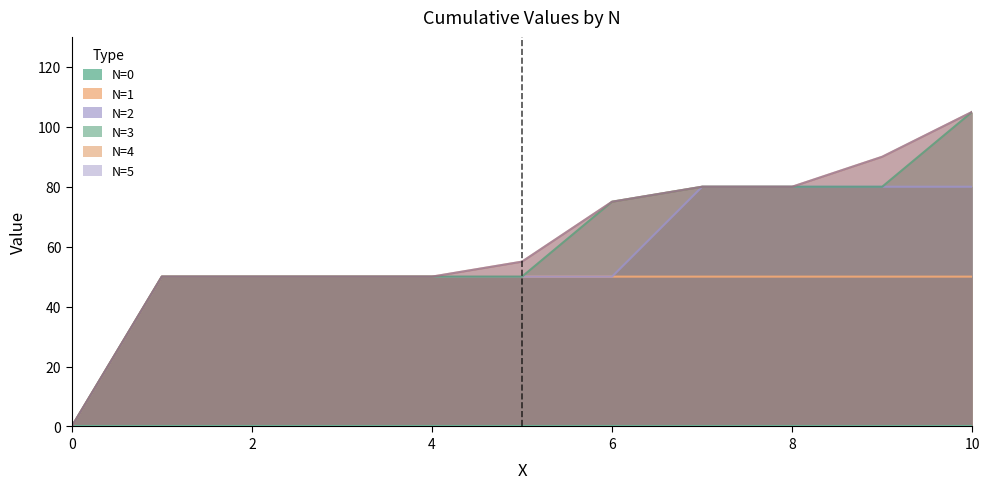

True or false: N=2 and N=4 intersect in this chart.

False